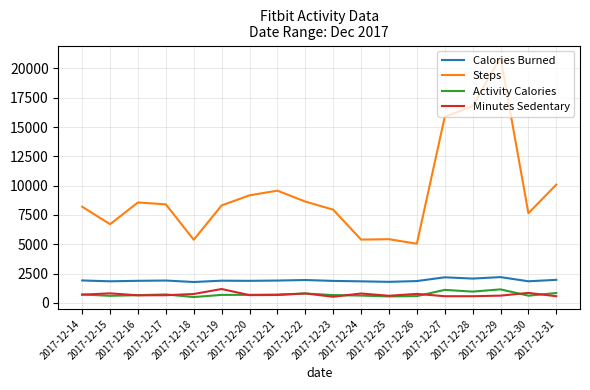

What is the average value of the Activity Calories series?

726